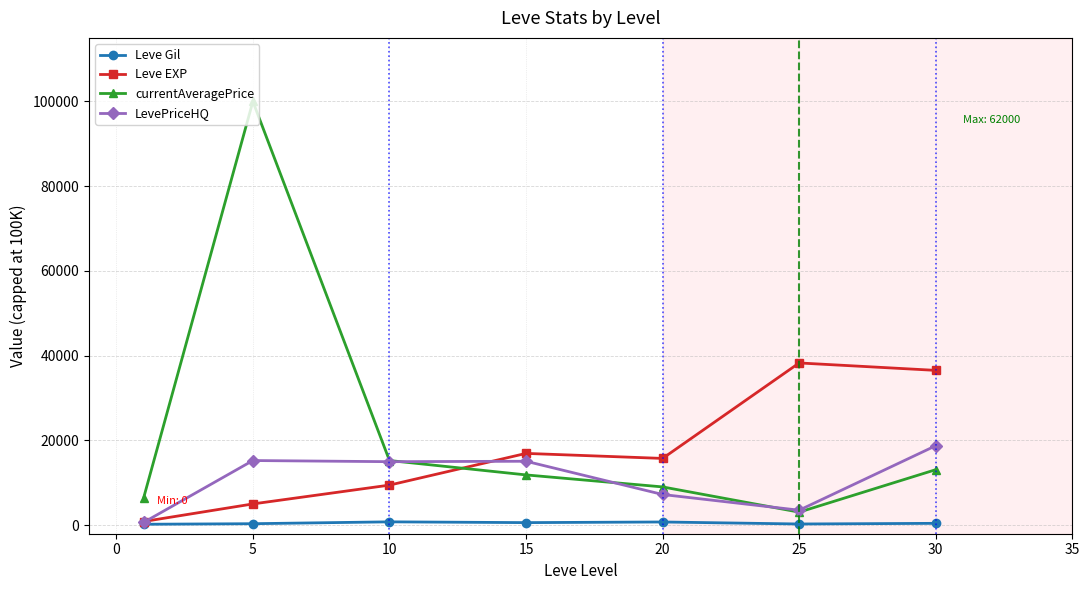

Which series has the largest range (max minus min)?

currentAveragePrice